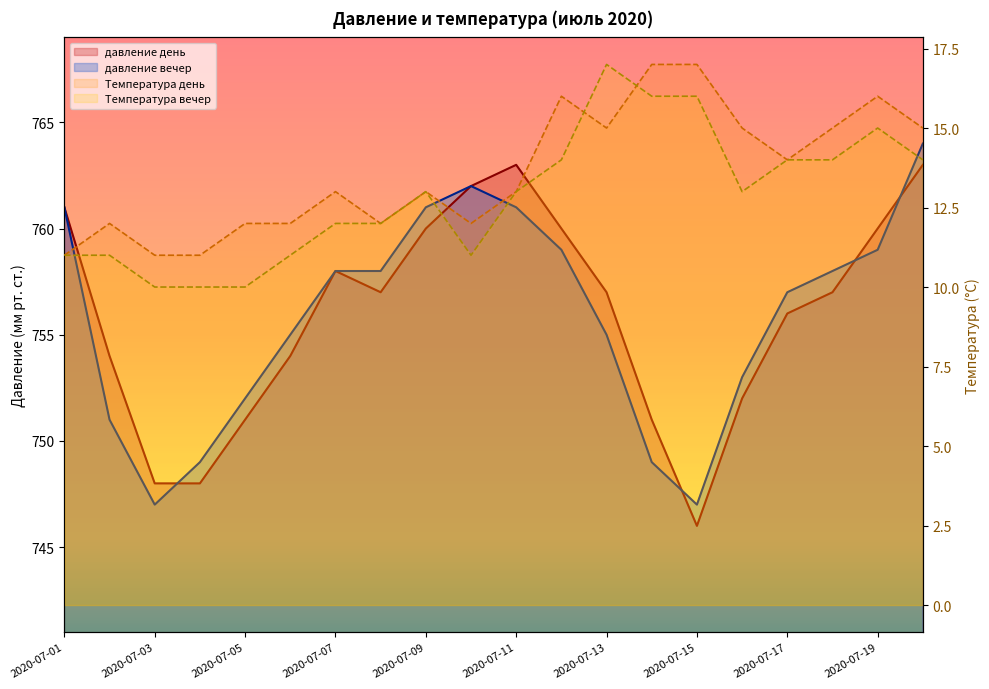

Where is давление вечер nearest to the value 755?

2020-07-06